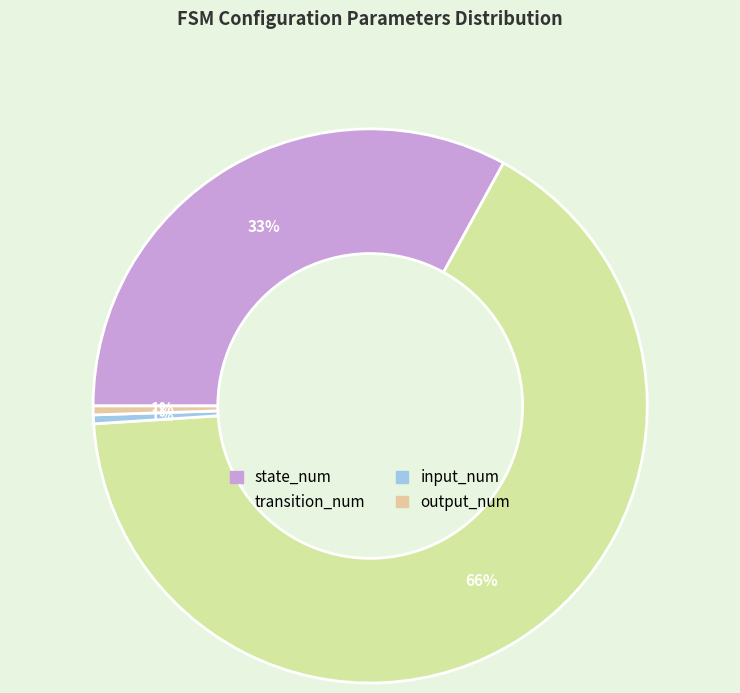

To the nearest percent, what is the combined percentage of input_num and transition_num?

66%